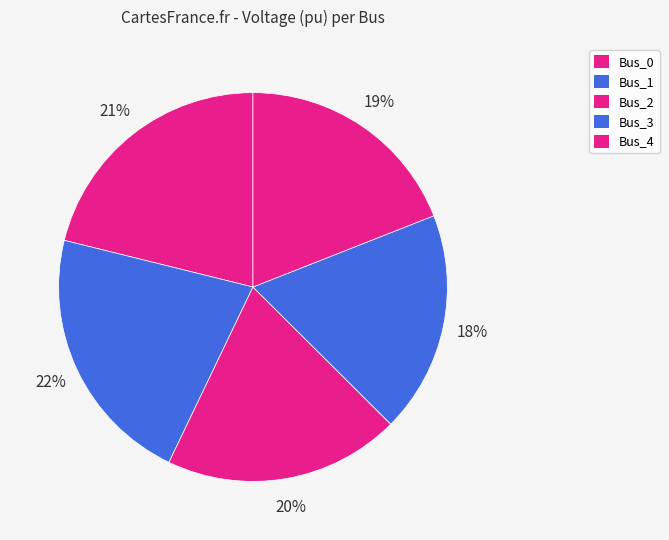

Count the number of slices in the pie.

5